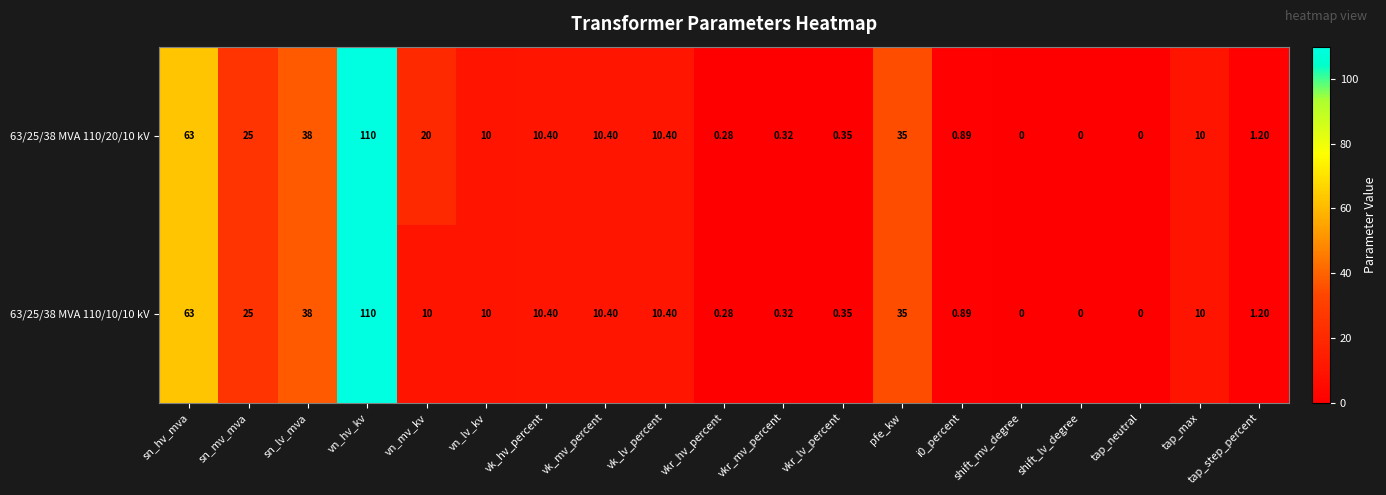

At which label is 63/25/38 MVA 110/10/10 kV closest to 55?

sn_hv_mva